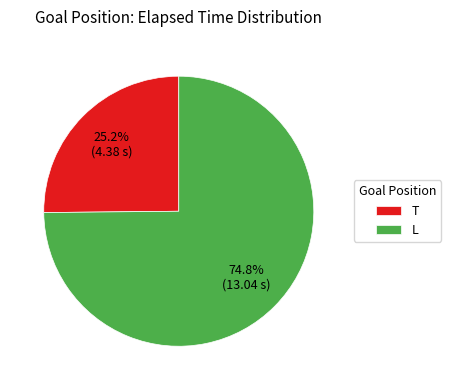

How many slices are in this pie chart?

2